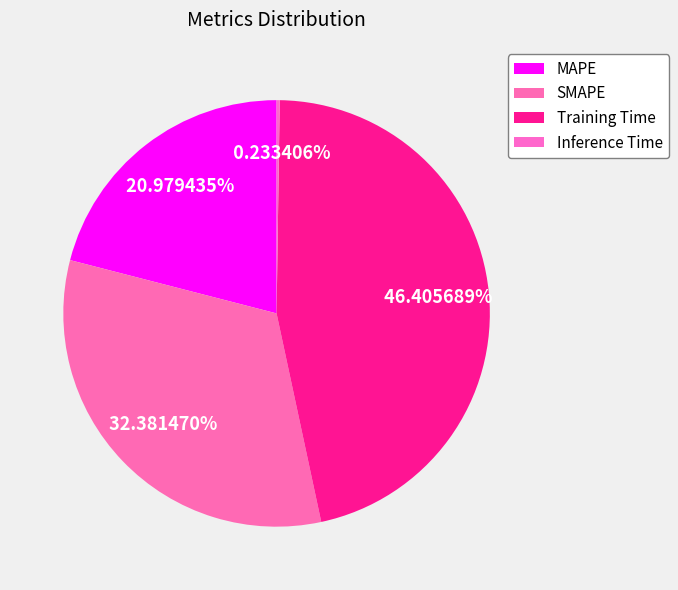

What is the largest slice in the pie chart?

Training Time